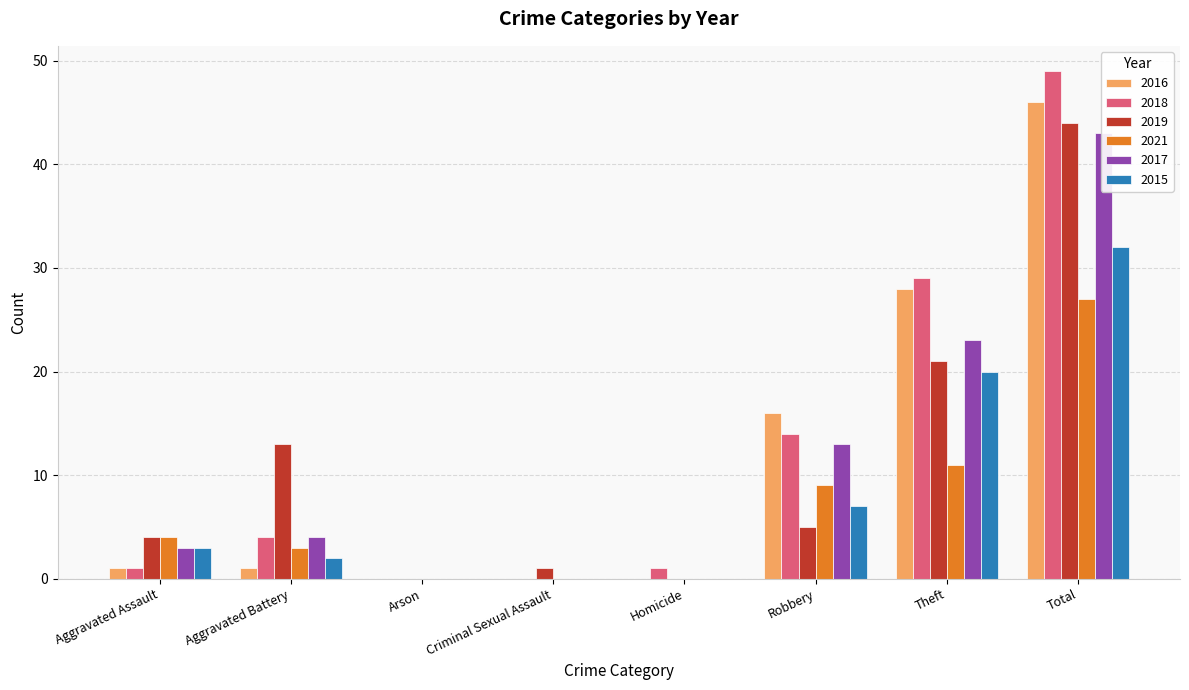

Which category has the highest value across all series?

Total